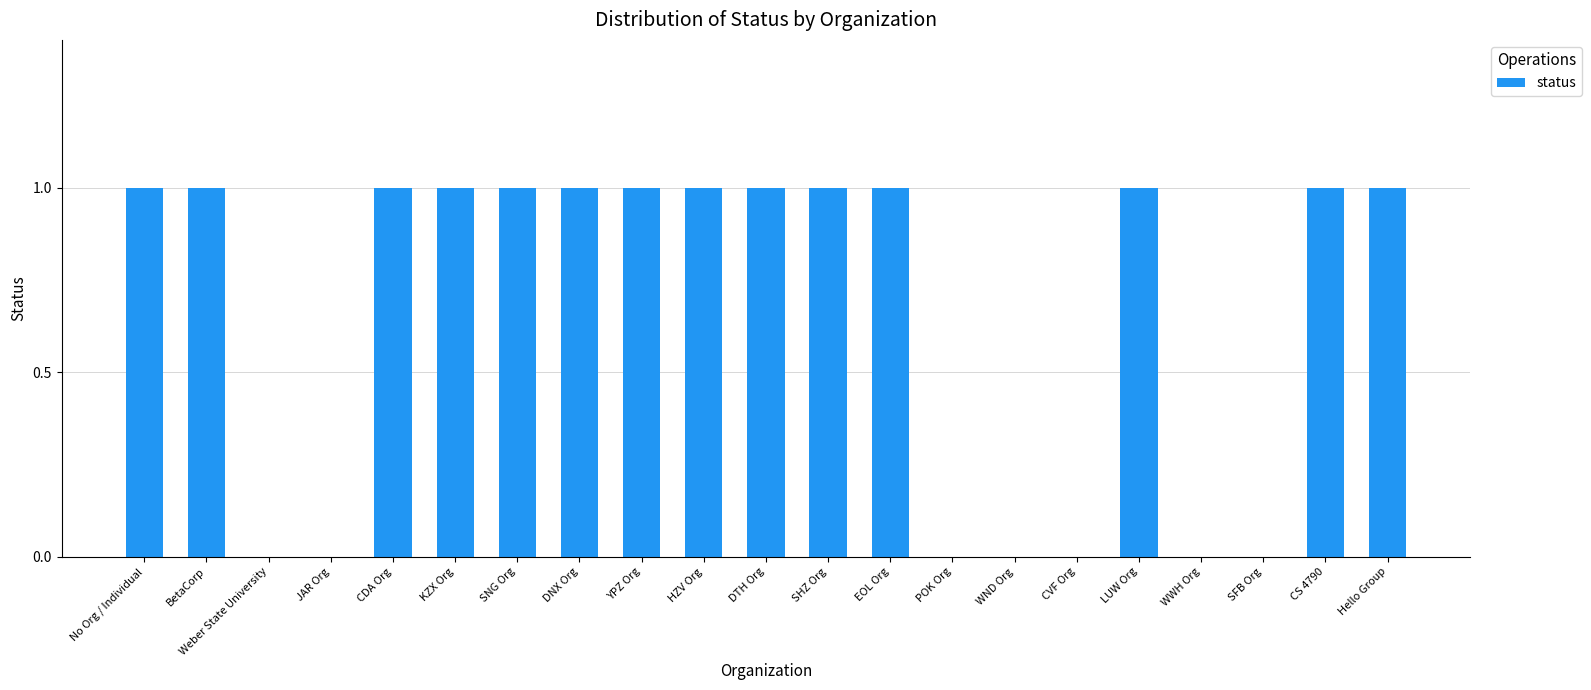

Are the bars horizontal?

No